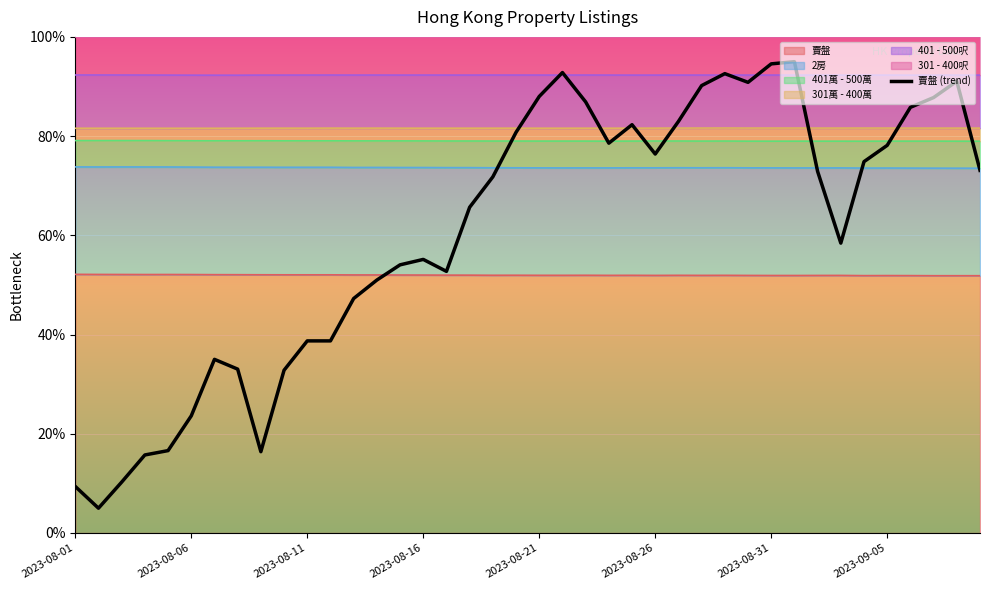

What is the difference between the values at 9 and 19?

48.0